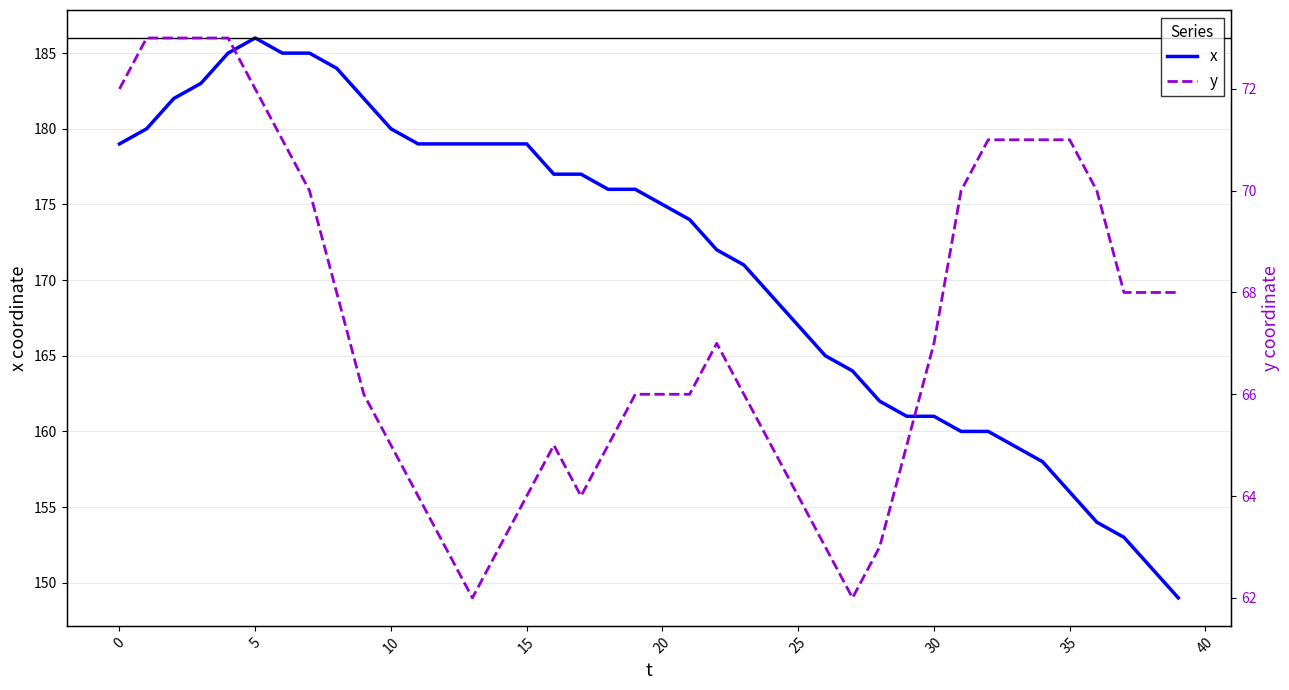

How many lines are shown in the chart?

2